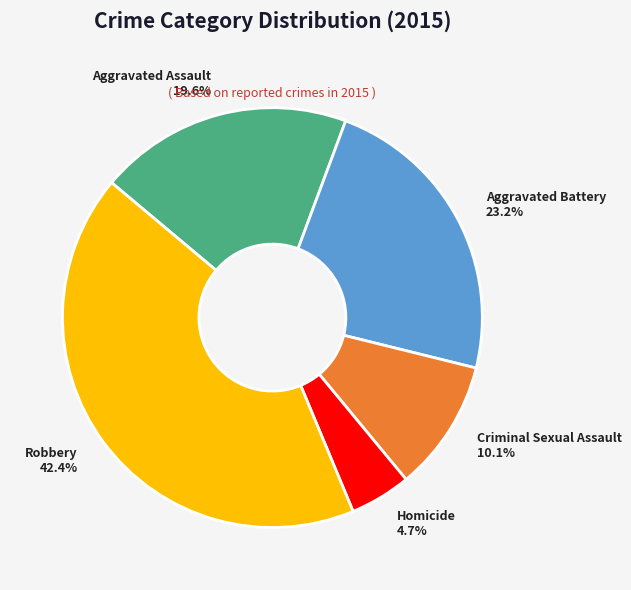

How many slices are in this pie chart?

5